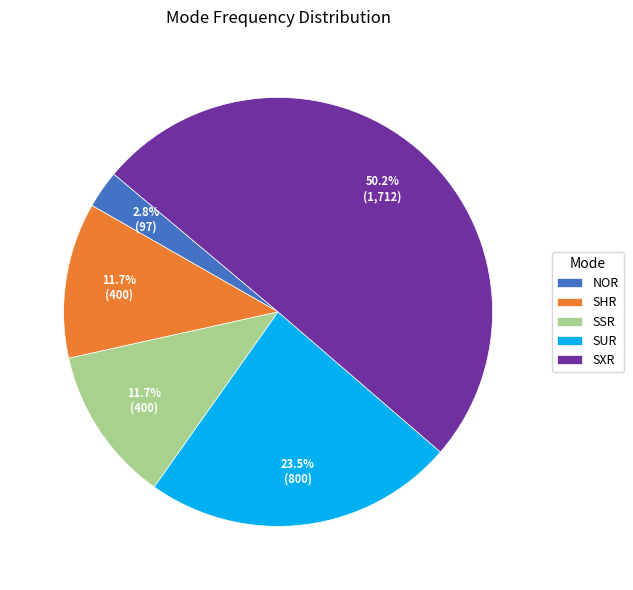

Which category has the biggest portion of the pie?

SXR